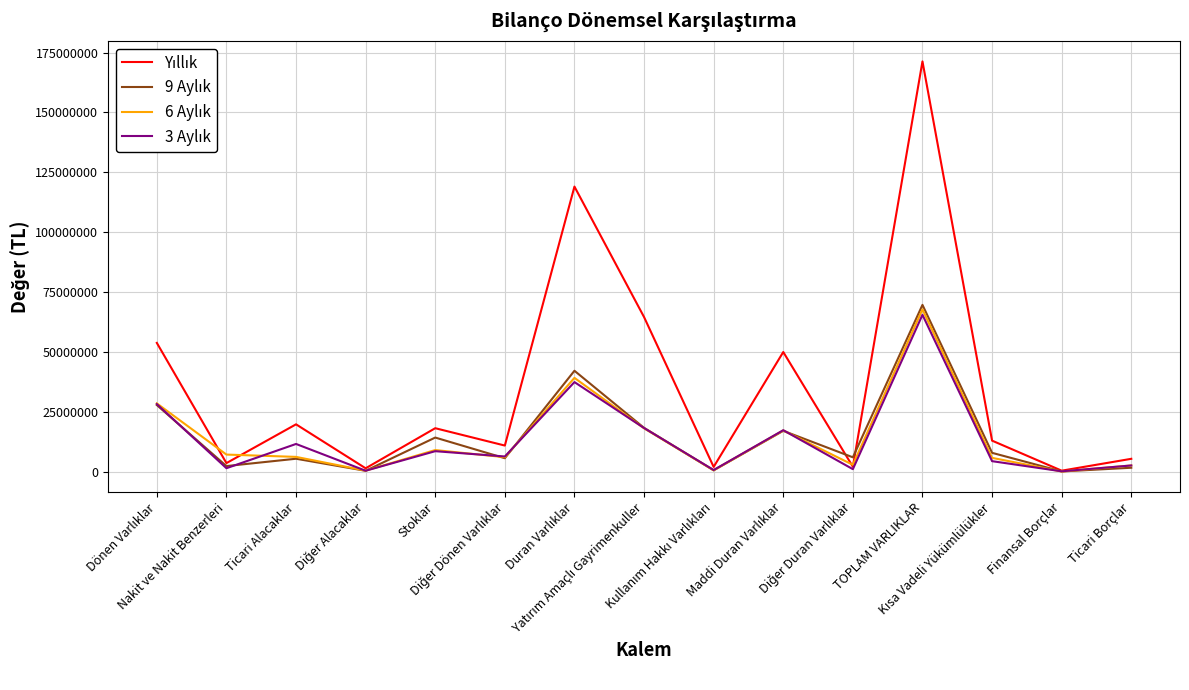

What is the greatest value displayed?

171337571.7